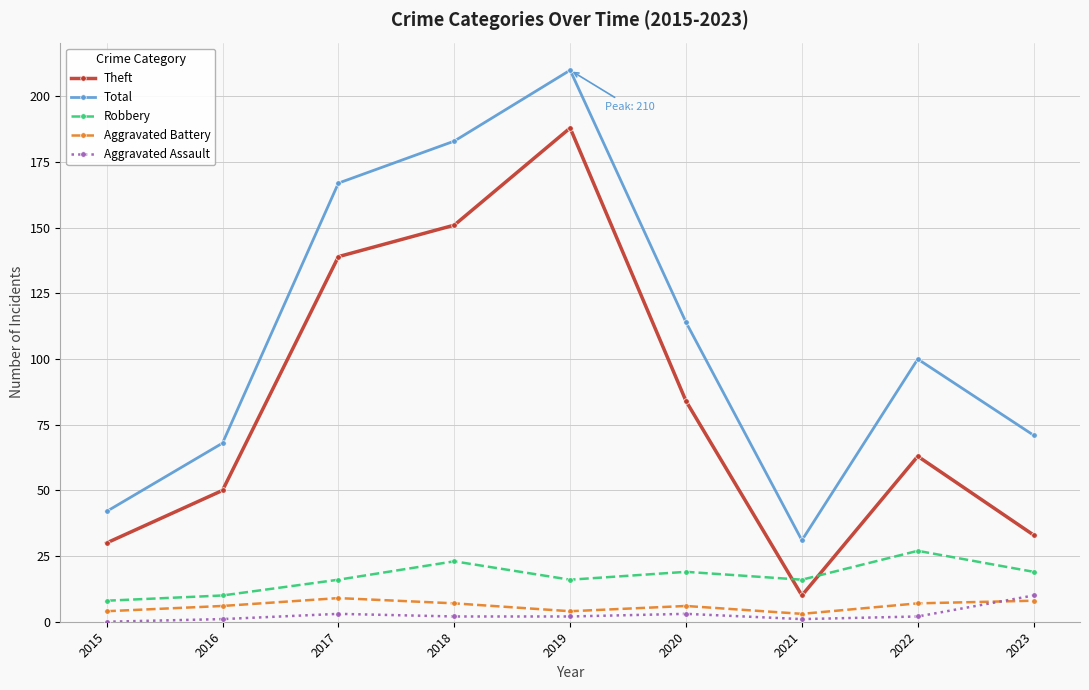

What is the spread (max minus min) of values at 2019?

208